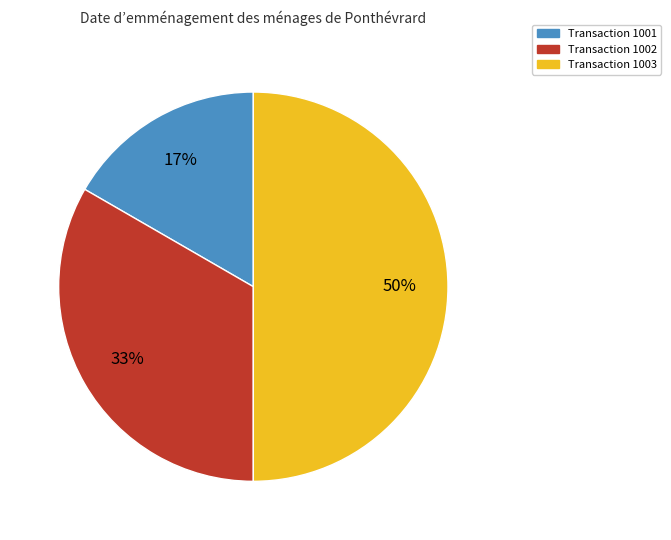

To the nearest percent, what is the difference between the largest and smallest slice percentages?

33%